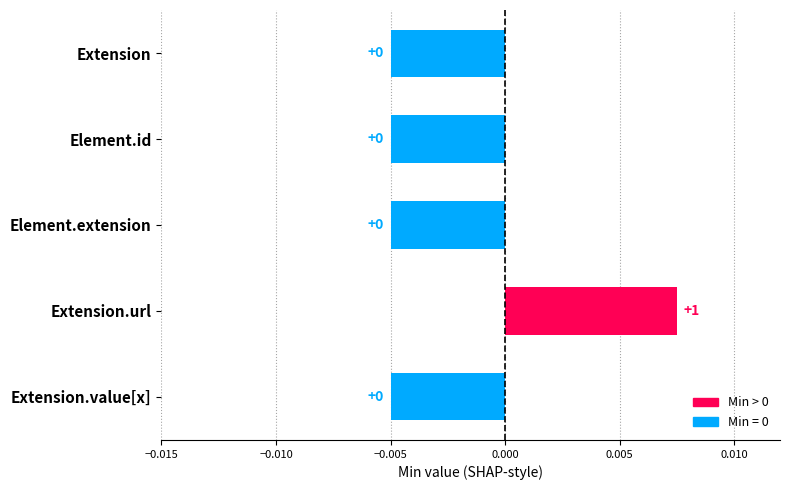

The value at Extension is -0.0. True or false?

True